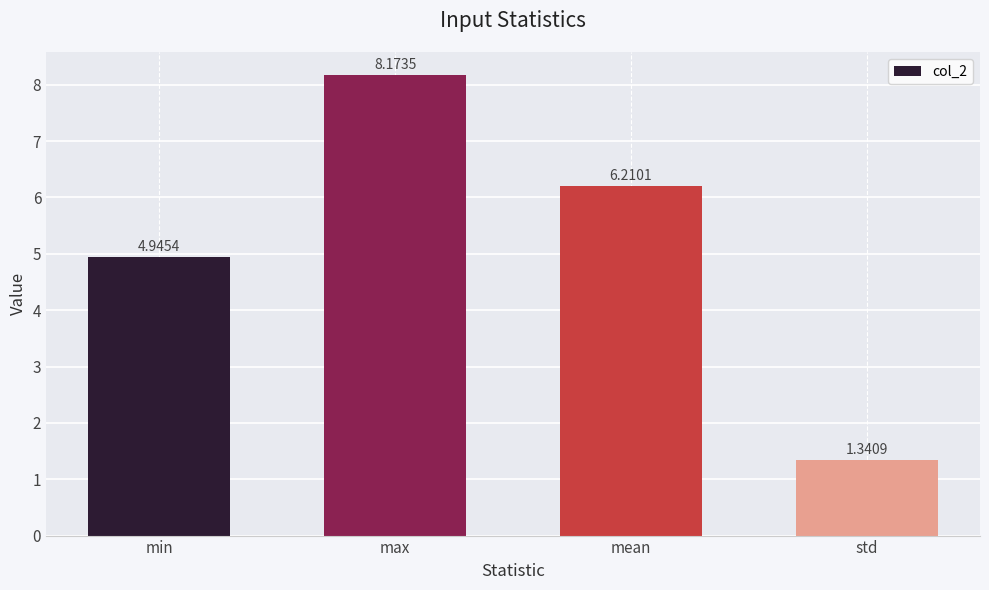

The chart shows a value of 8.2 at max. True or false?

True